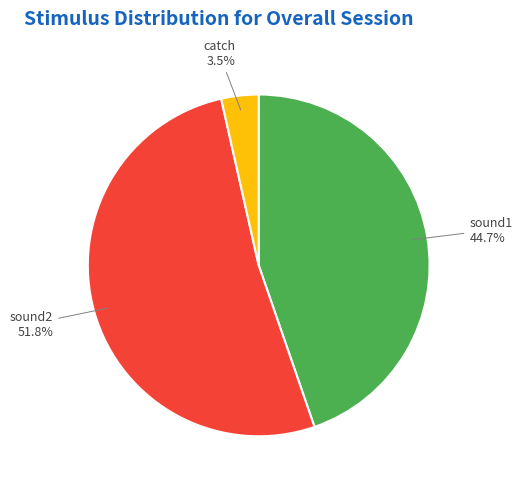

Is sound2 the majority of the pie?

Yes